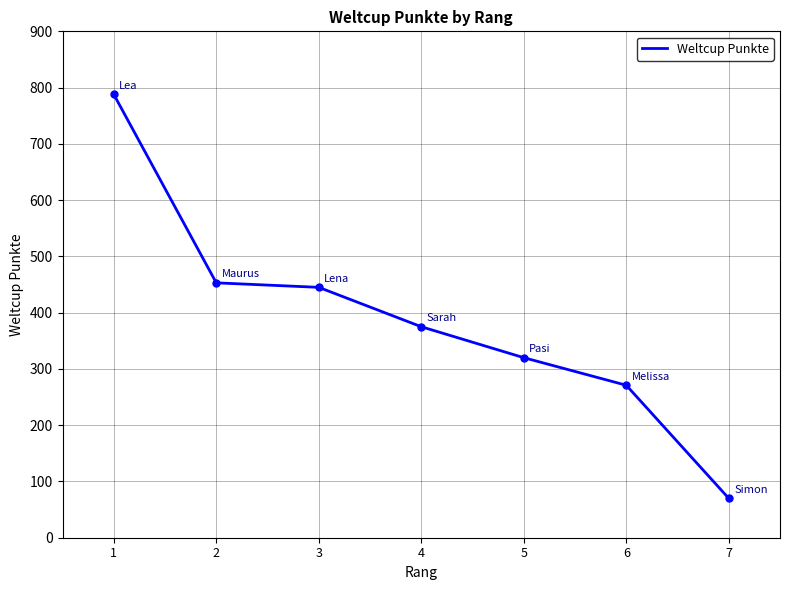

List the labels in order of value, smallest first.

7, 6, 5, 4, 3, 2, 1